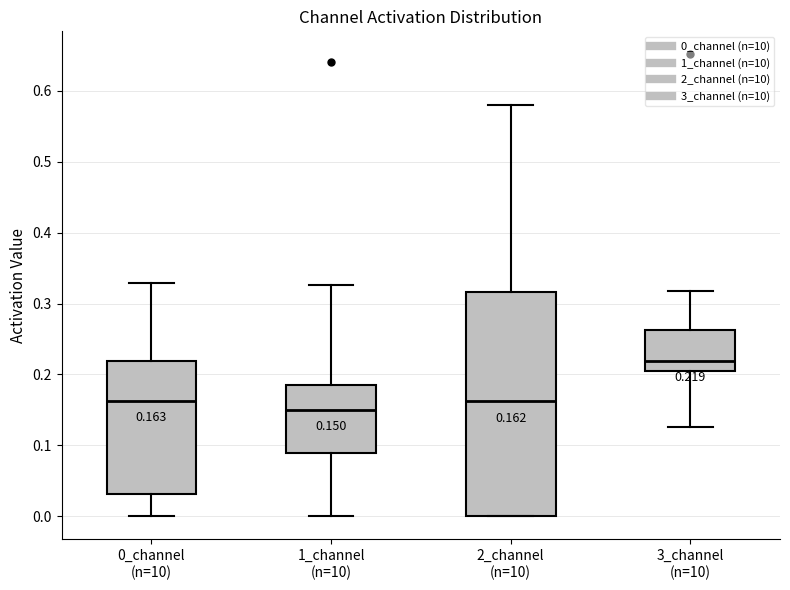

Which box is the tallest, from its lower edge to its upper edge?

2_channel (n=10)